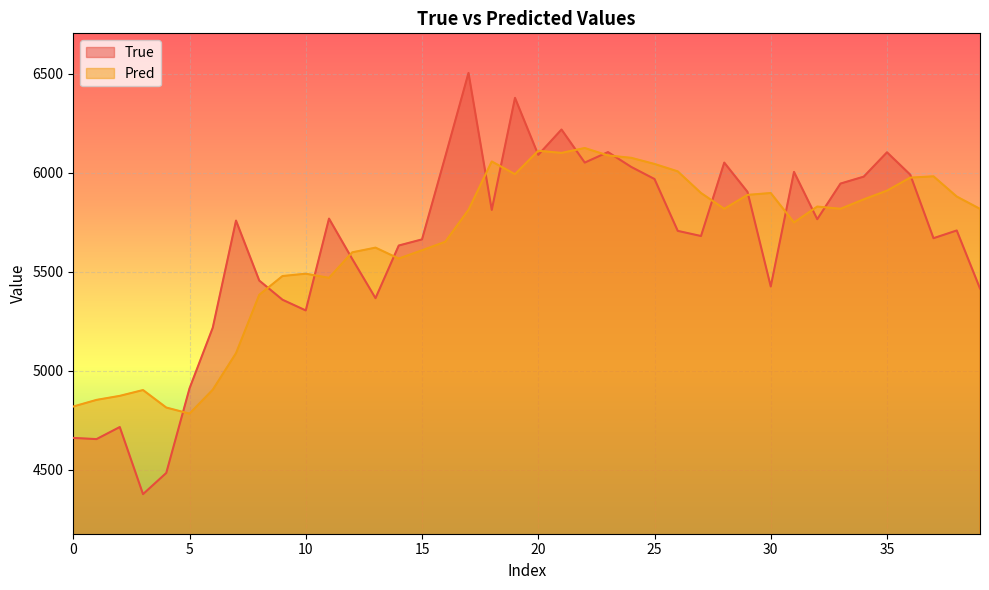

What is the sum of the Pred values at 28 and 32?

11648.2